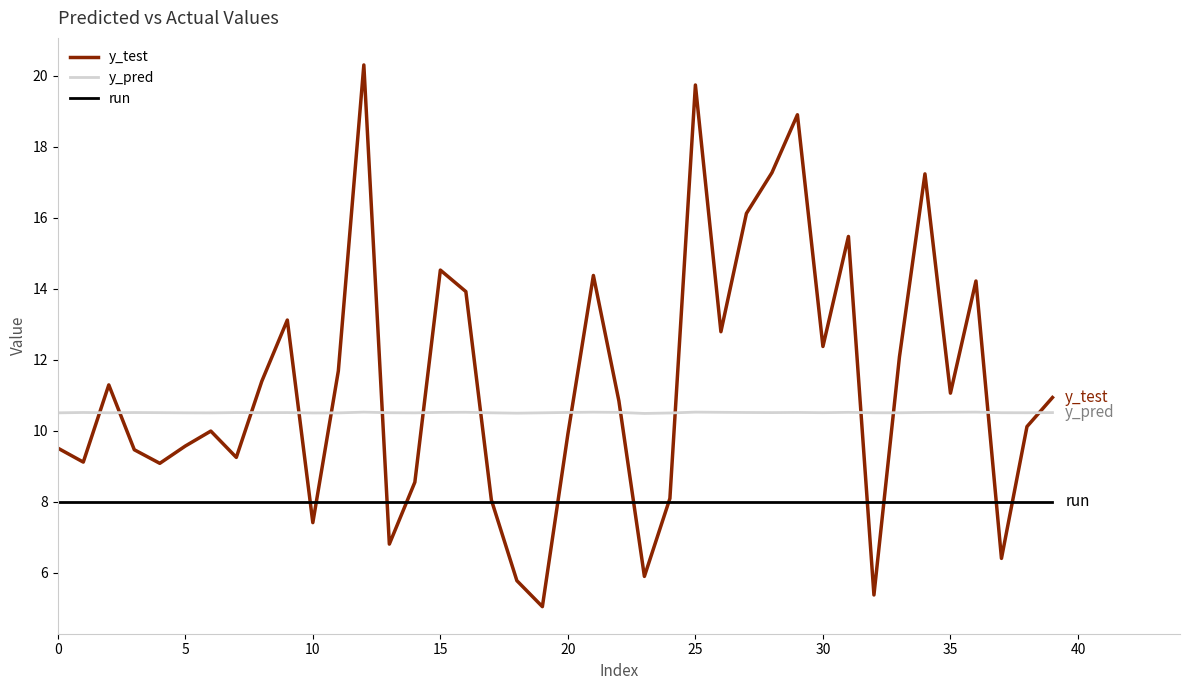

True or false: y_pred and y_test cross at least once.

True